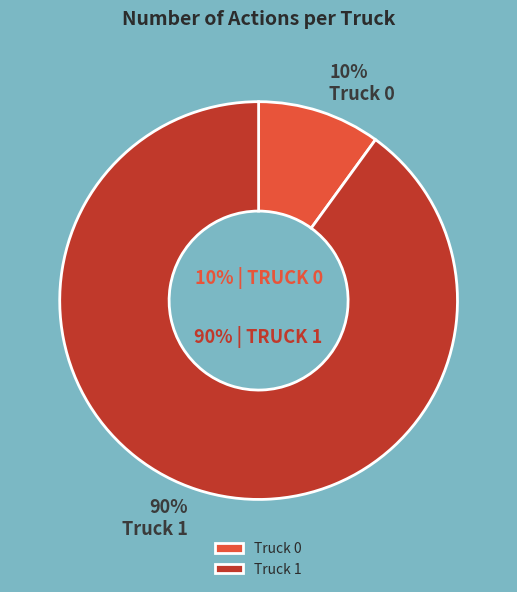

Count the number of slices in the pie.

2